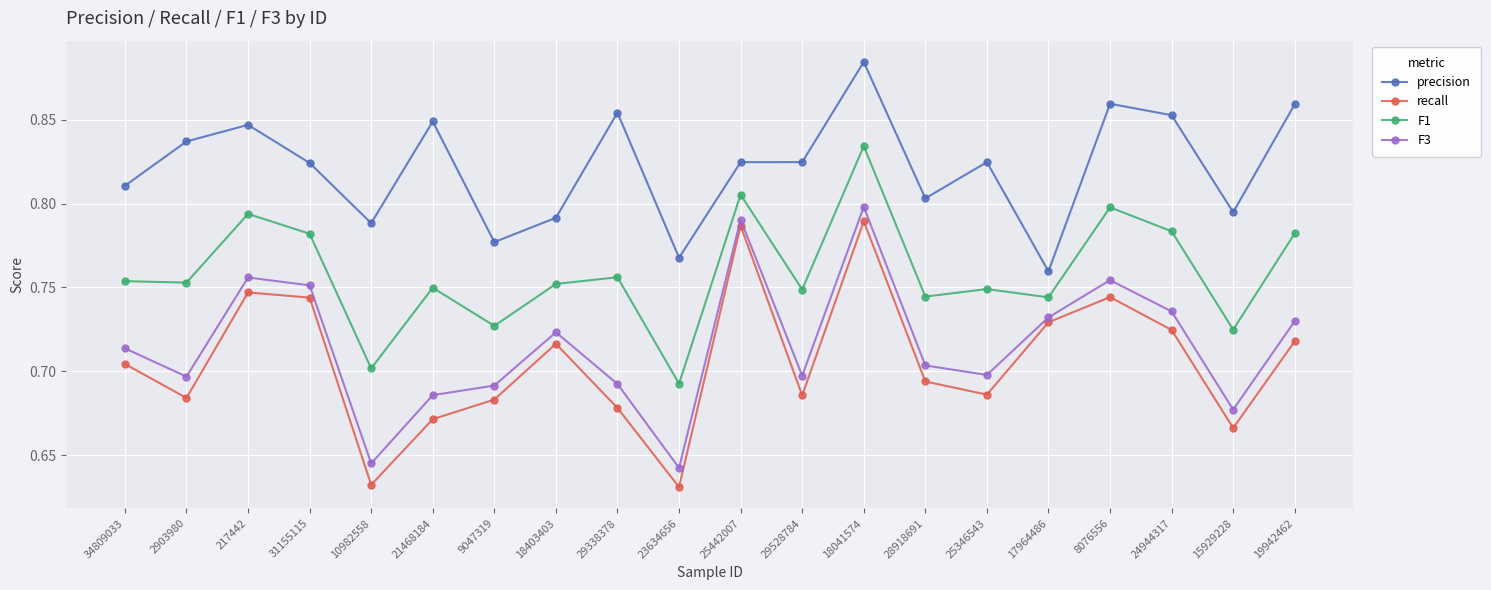

The value of precision at 15929228 is 0.8. True or false?

True